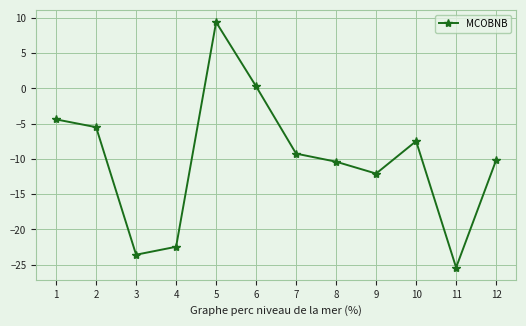

Which label corresponds to the largest value in the chart?

5